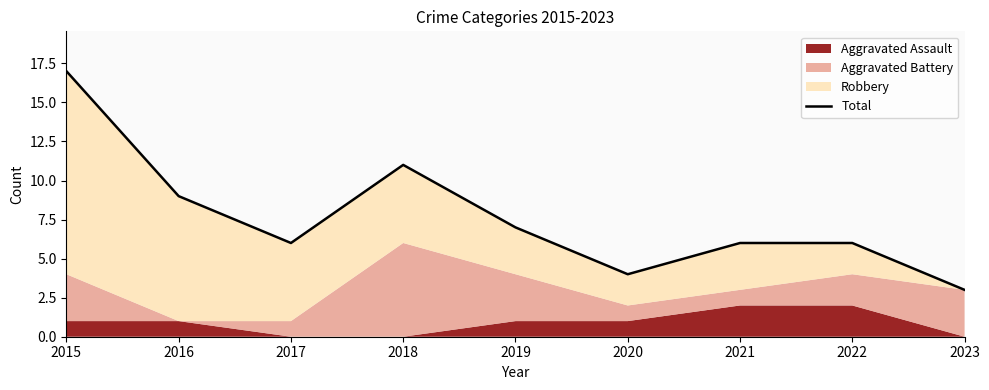

Where does the data first go above 6?

2015